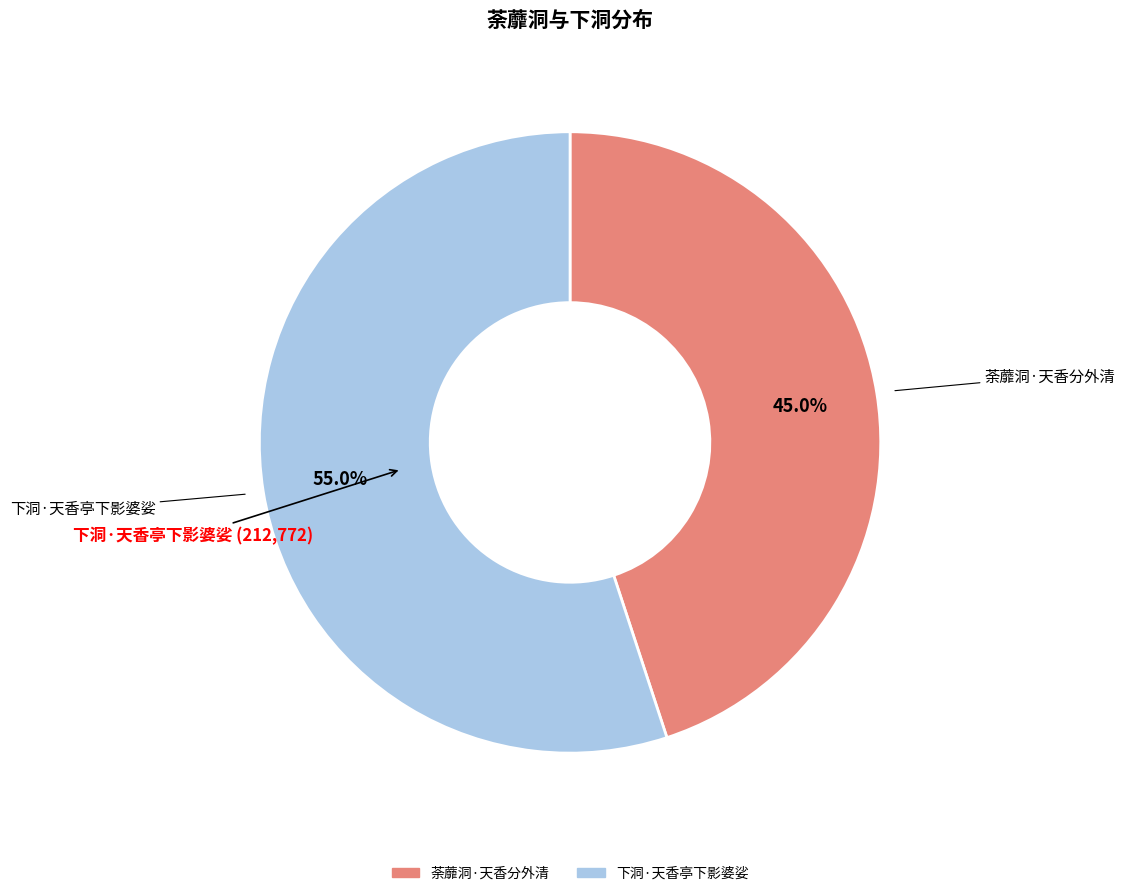

Count the number of slices in the pie.

2